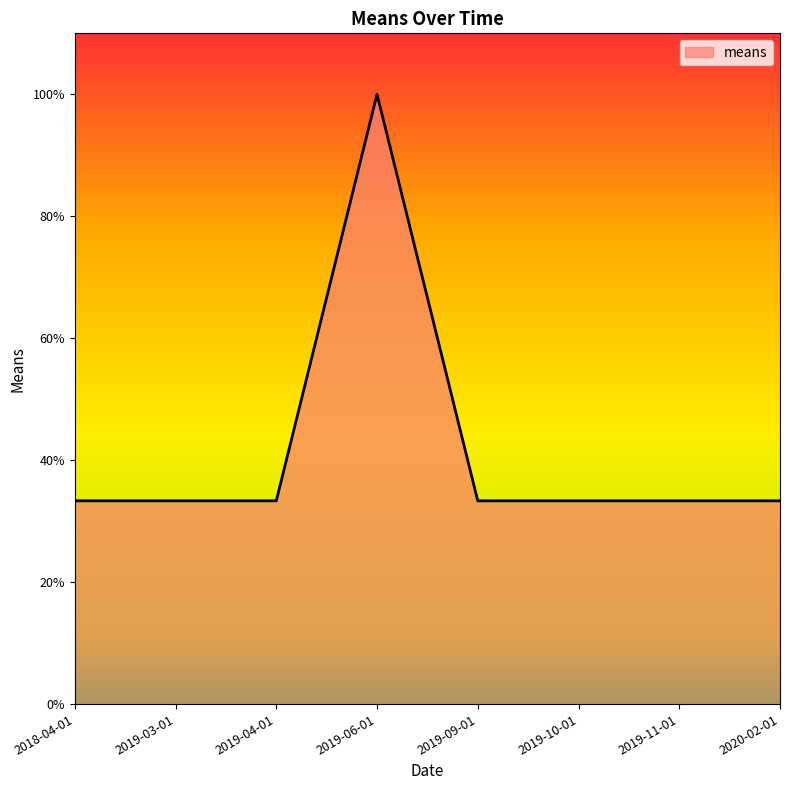

The chart shows a value of 33.3 at 2019-11-01. True or false?

True